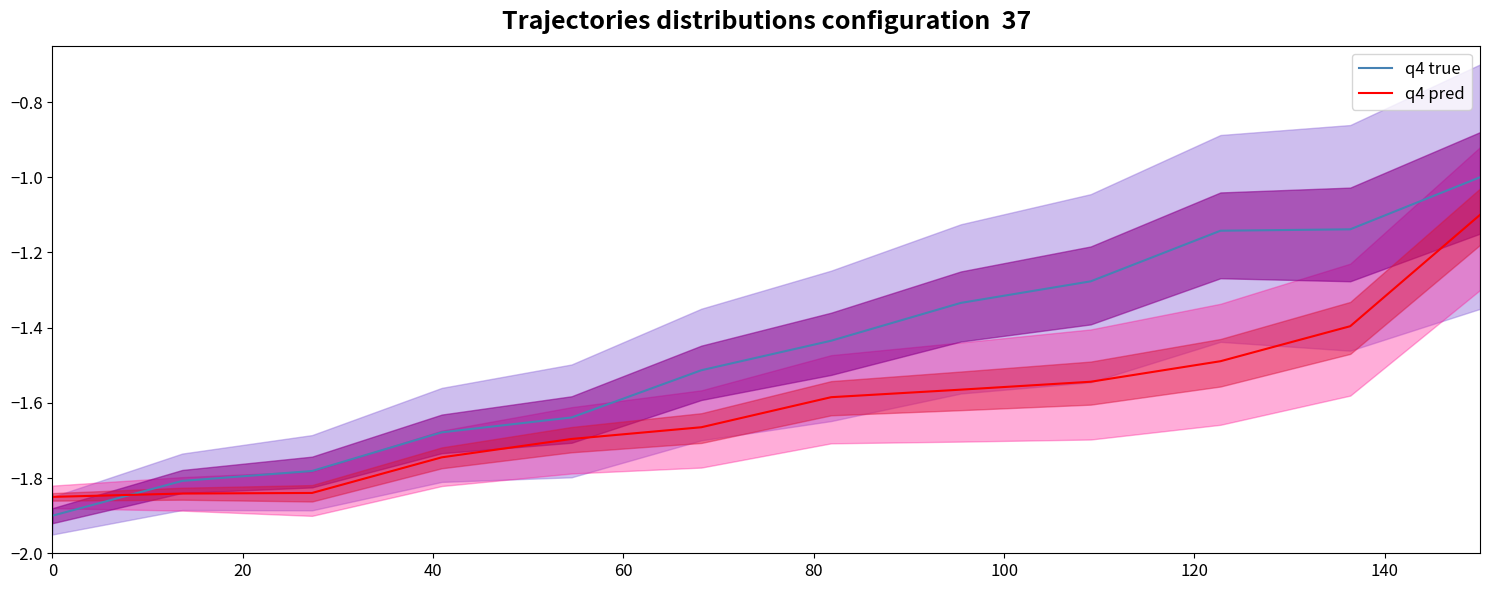

What is the average value of the q4 true series?

-1.5